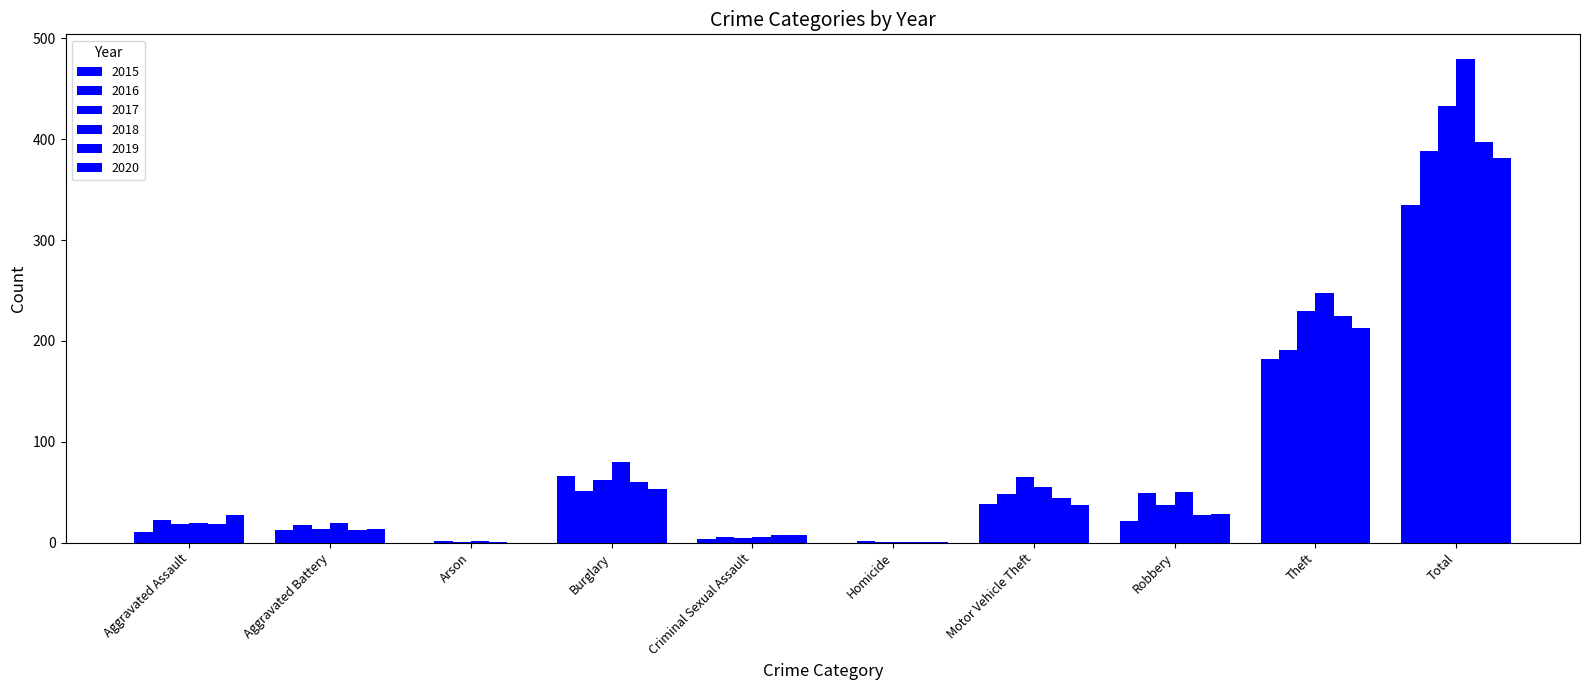

Reading left to right, what are all the values shown in this chart?

2015: Aggravated Assault=11	Aggravated Battery=13	Arson=0	Burglary=66	Criminal Sexual Assault=4	Homicide=0	Motor Vehicle Theft=38	Robbery=21	Theft=182	Total=335
2016: Aggravated Assault=22	Aggravated Battery=17	Arson=2	Burglary=51	Criminal Sexual Assault=6	Homicide=2	Motor Vehicle Theft=48	Robbery=49	Theft=191	Total=388
2017: Aggravated Assault=18	Aggravated Battery=14	Arson=1	Burglary=62	Criminal Sexual Assault=5	Homicide=1	Motor Vehicle Theft=65	Robbery=37	Theft=230	Total=433
2018: Aggravated Assault=19	Aggravated Battery=19	Arson=2	Burglary=80	Criminal Sexual Assault=6	Homicide=1	Motor Vehicle Theft=55	Robbery=50	Theft=248	Total=480
2019: Aggravated Assault=18	Aggravated Battery=13	Arson=1	Burglary=60	Criminal Sexual Assault=8	Homicide=1	Motor Vehicle Theft=44	Robbery=27	Theft=225	Total=397
2020: Aggravated Assault=27	Aggravated Battery=14	Arson=0	Burglary=53	Criminal Sexual Assault=8	Homicide=1	Motor Vehicle Theft=37	Robbery=28	Theft=213	Total=381